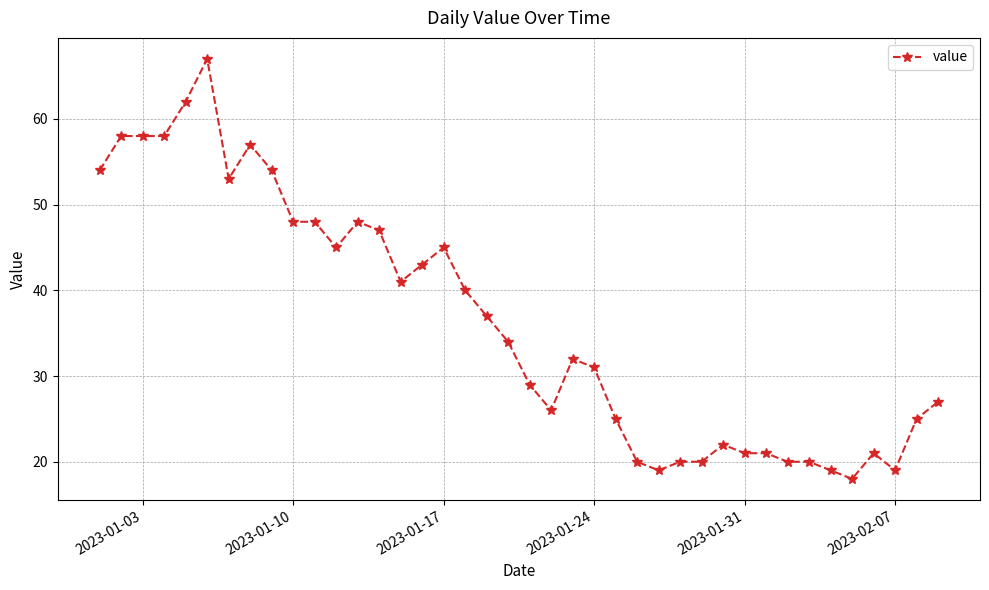

What is the smallest value displayed?

18